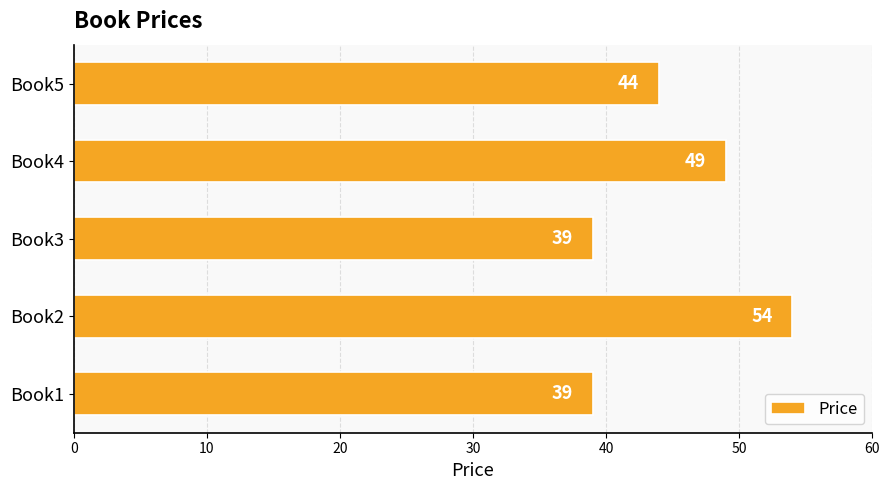

What is the difference between the maximum and second lowest values?

15